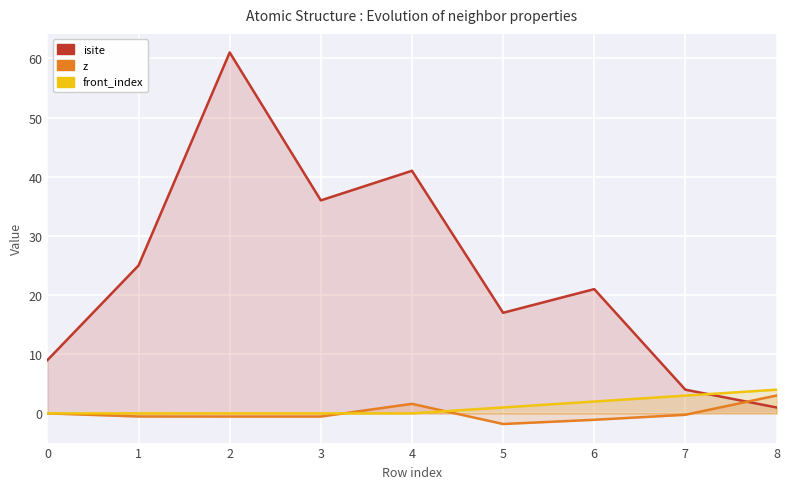

Does the chart display data point markers on the line(s)?

No